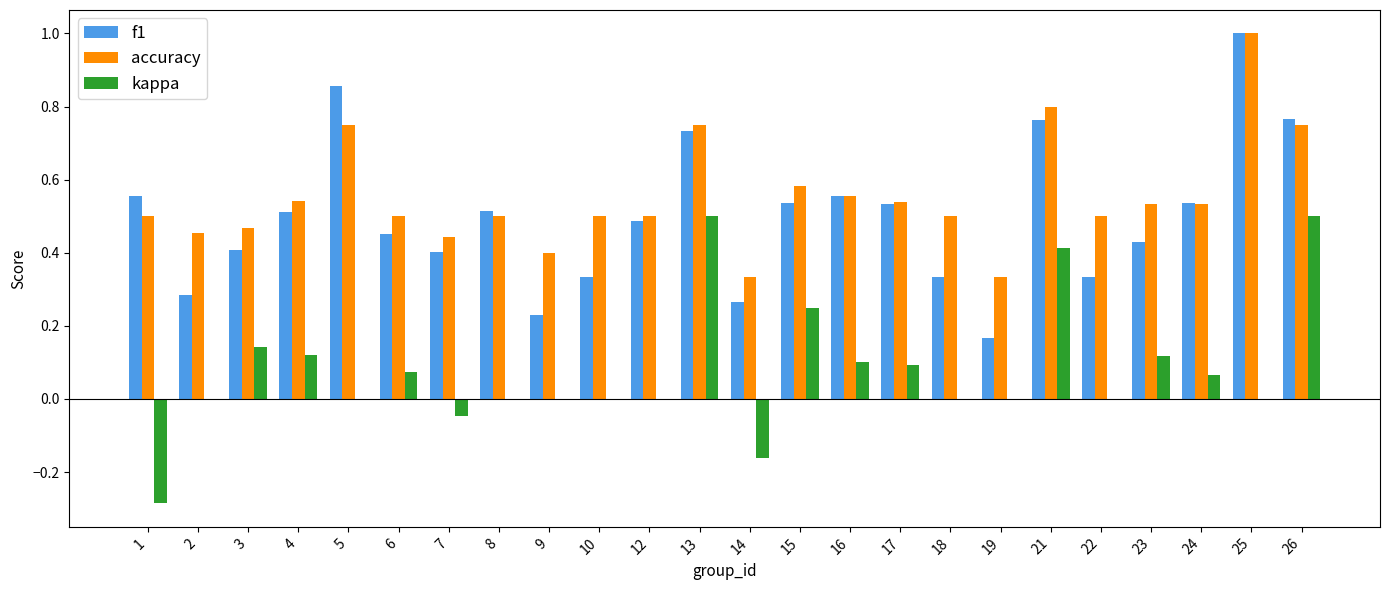

What are all the series names shown in the legend?

f1, accuracy, kappa